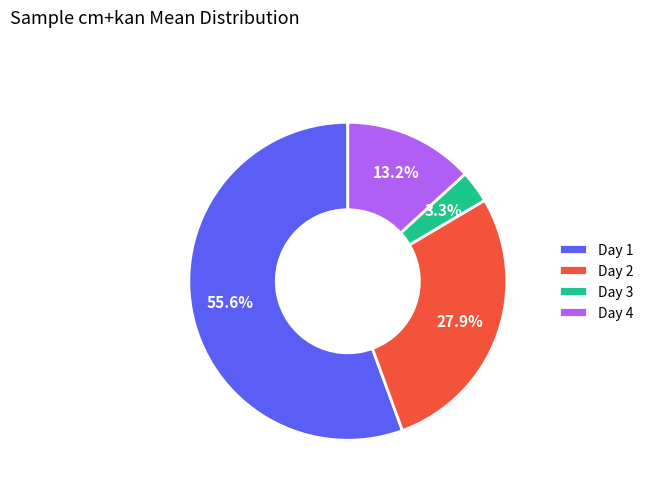

What is the total percentage of Day 2 and Day 1?

83.5%